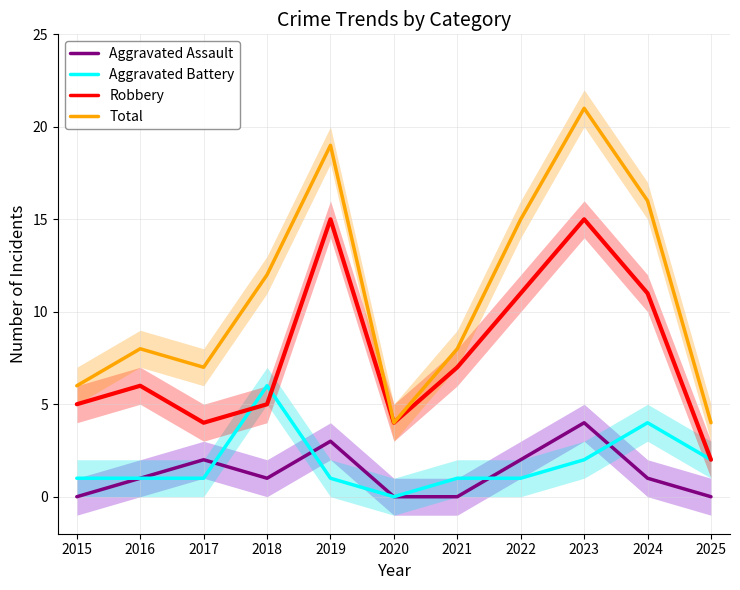

How many intersections are there between Robbery and Aggravated Battery?

2